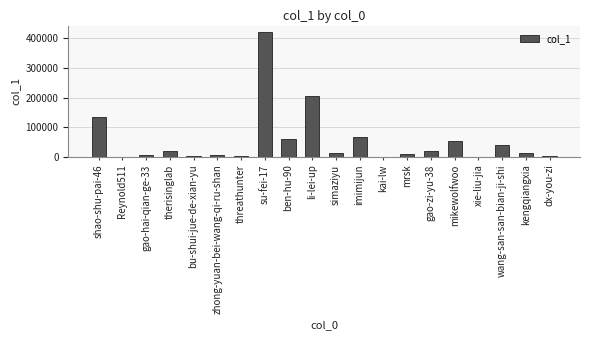

What is the sum of all values?

1076990